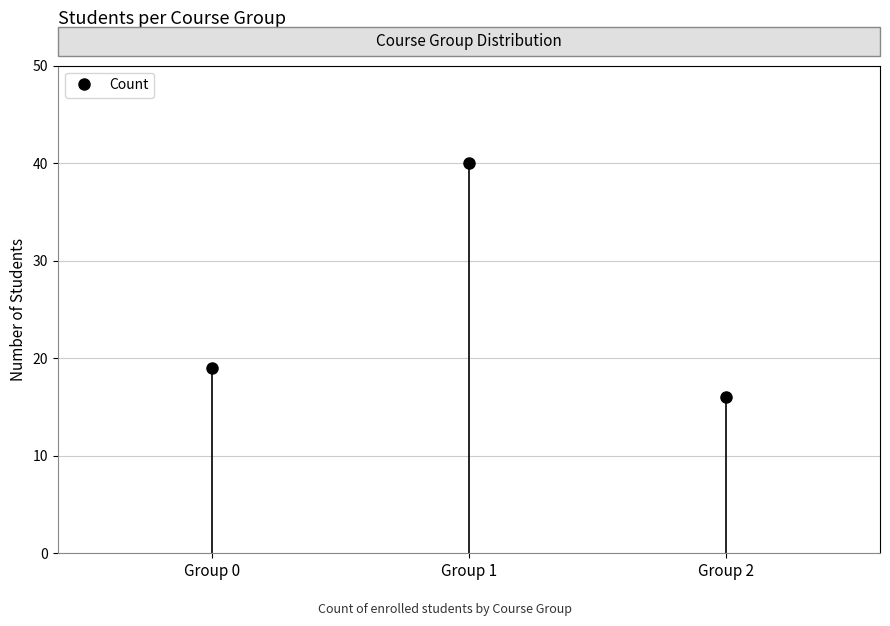

Which label corresponds to the largest value in the chart?

Group 1